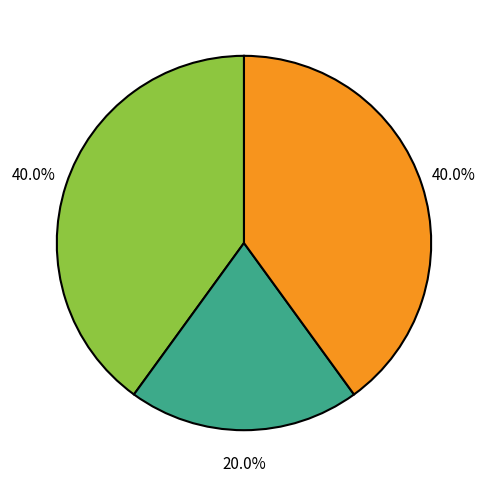

Is there any slice that represents more than half of the pie?

No